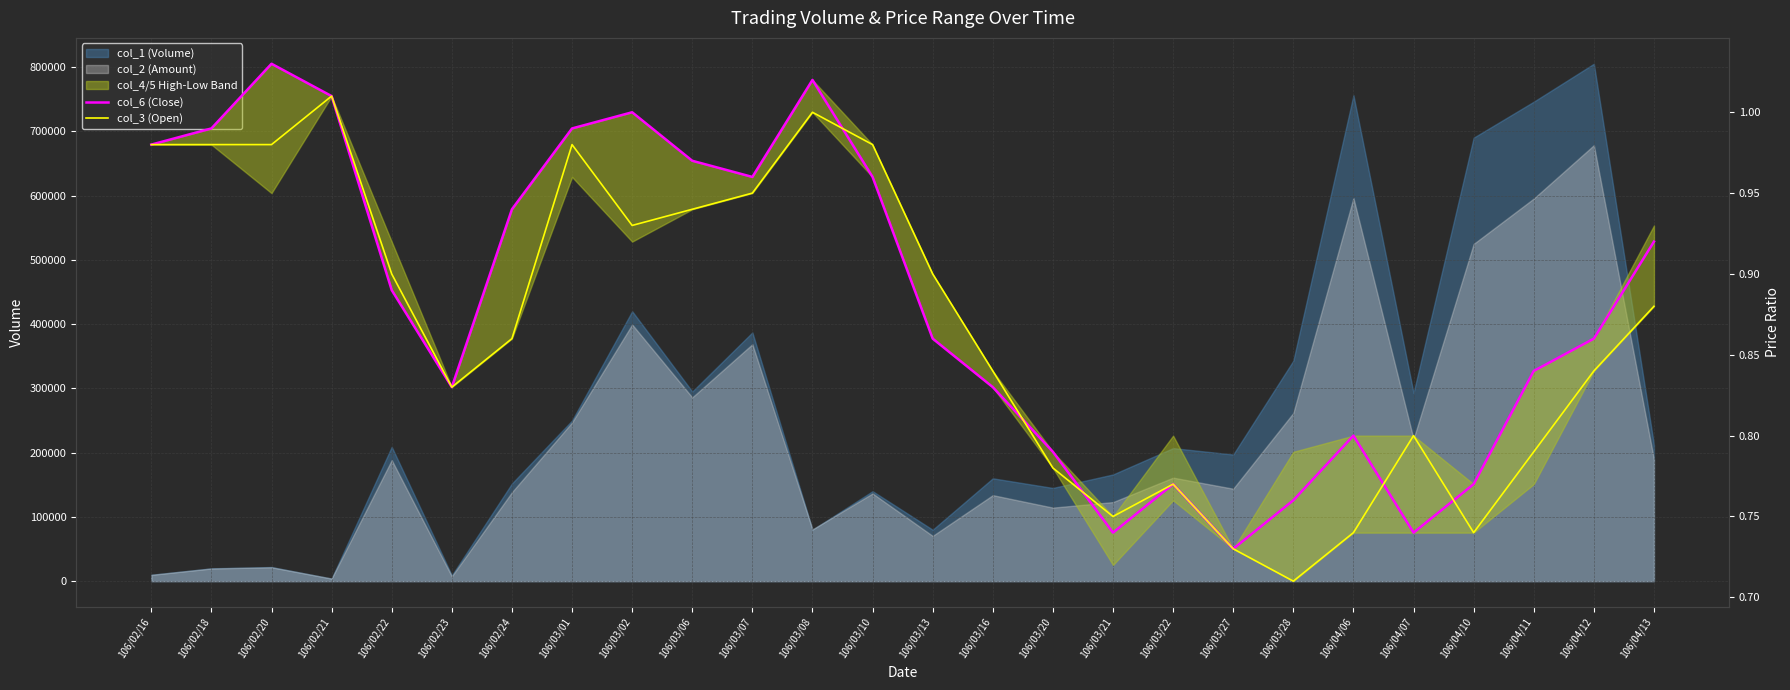

In col_3 (Open), how many points are lower than both neighbors (excluding endpoints)?

5